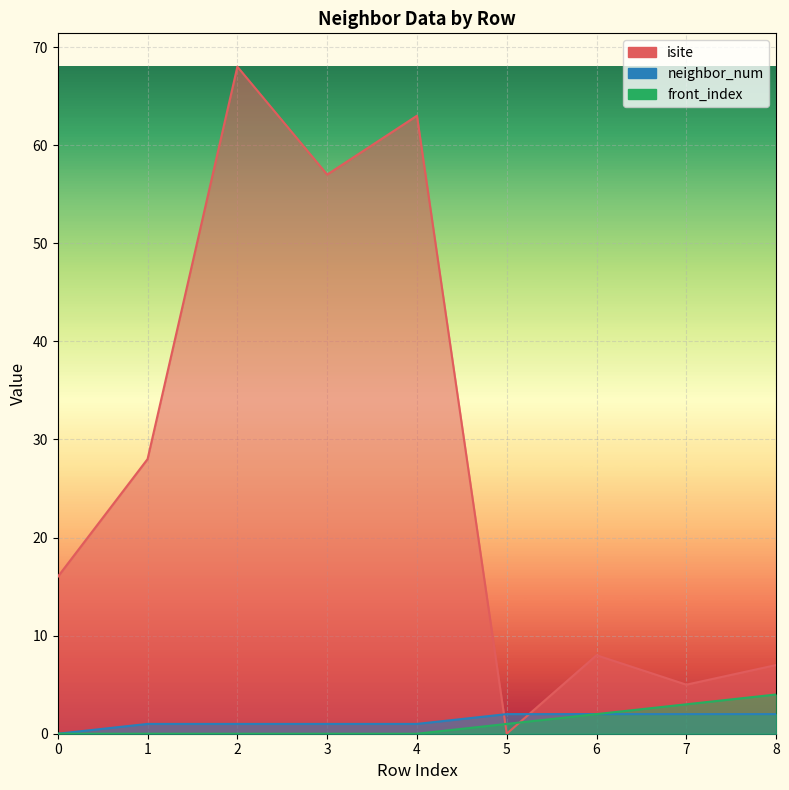

The value of front_index at 6 is 2. True or false?

True